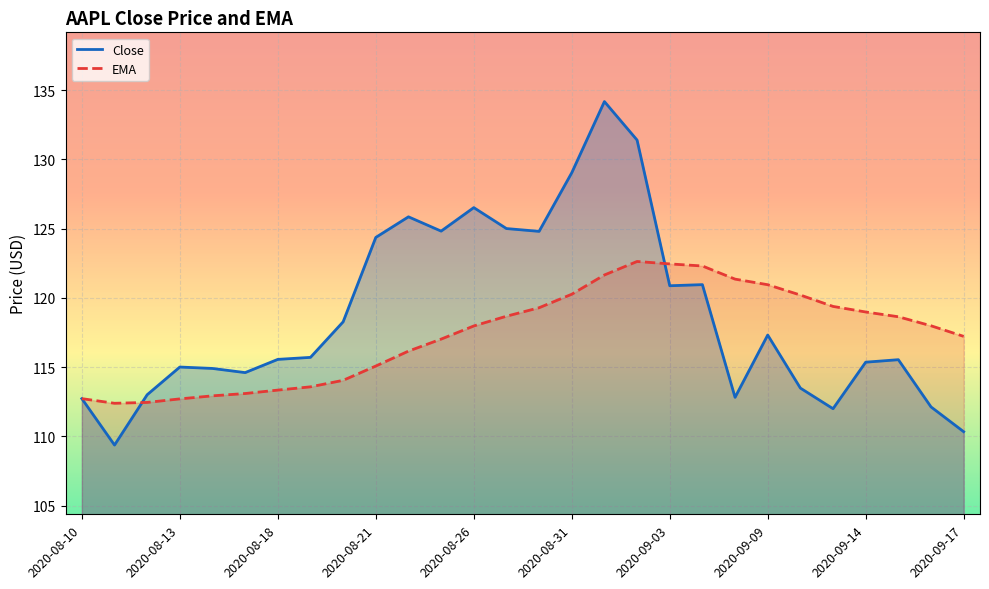

What value does the EMA series have at 2020-08-18?

113.3